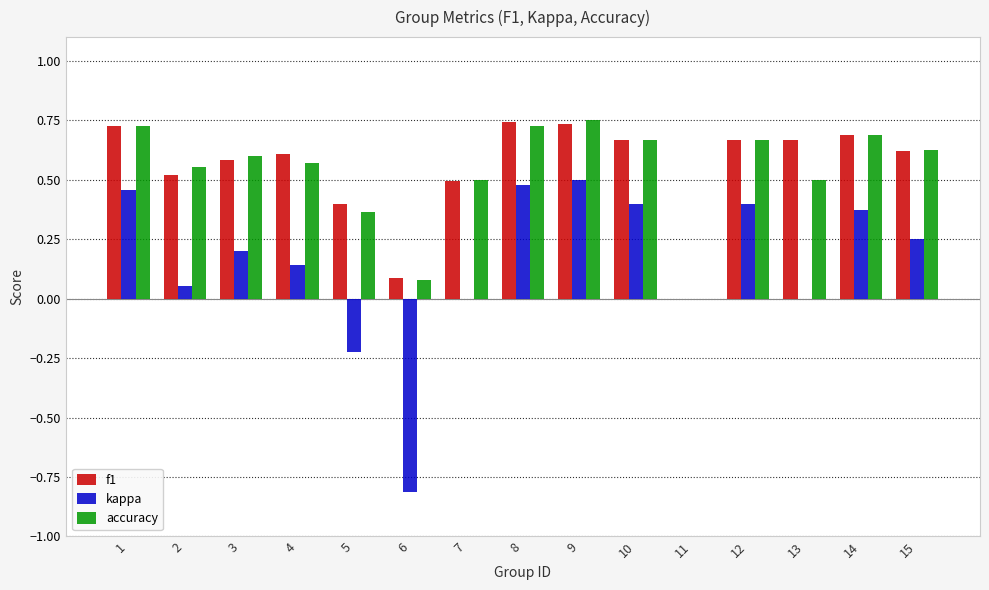

What is the sum of all kappa values?

2.2